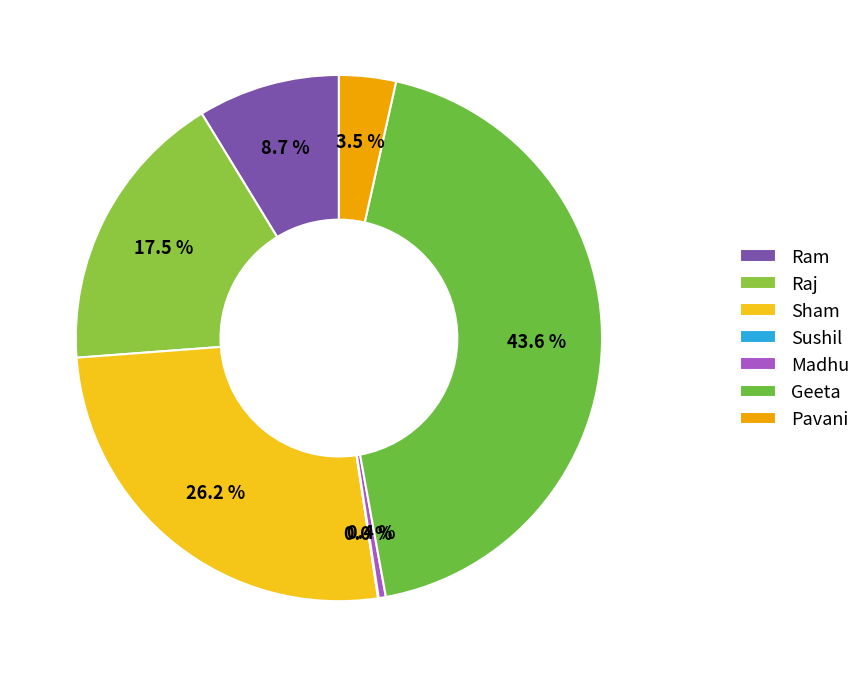

Does Geeta account for over 50% of the chart?

No